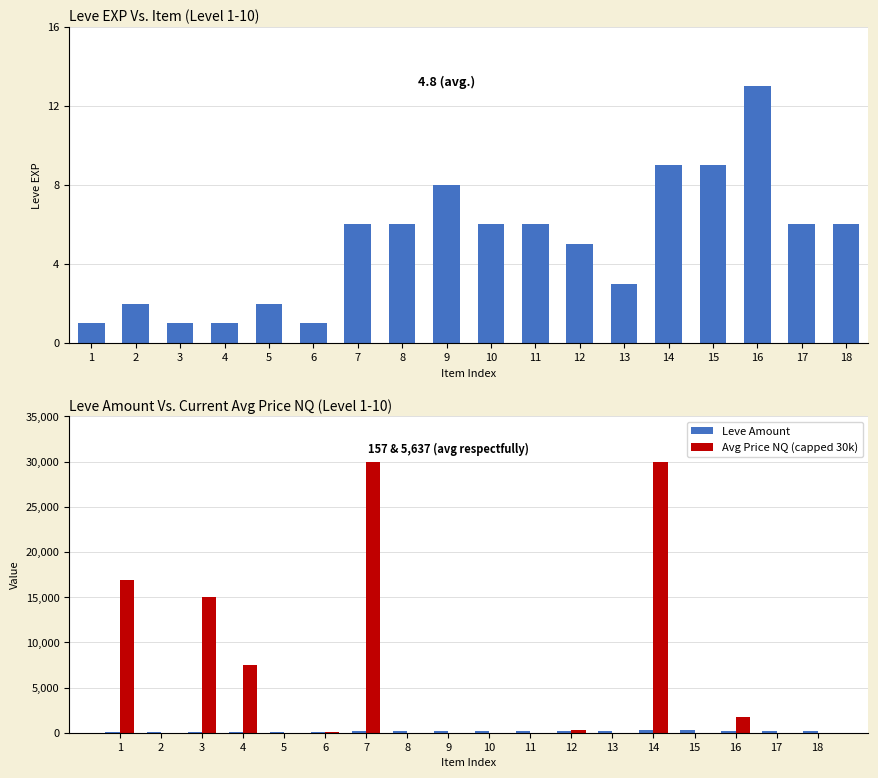

Rank the categories by Leve Amount value from highest to lowest.

15, 14, 18, 17, 16, 9, 13, 10, 11, 7, 8, 12, 5, 2, 3, 6, 1, 4